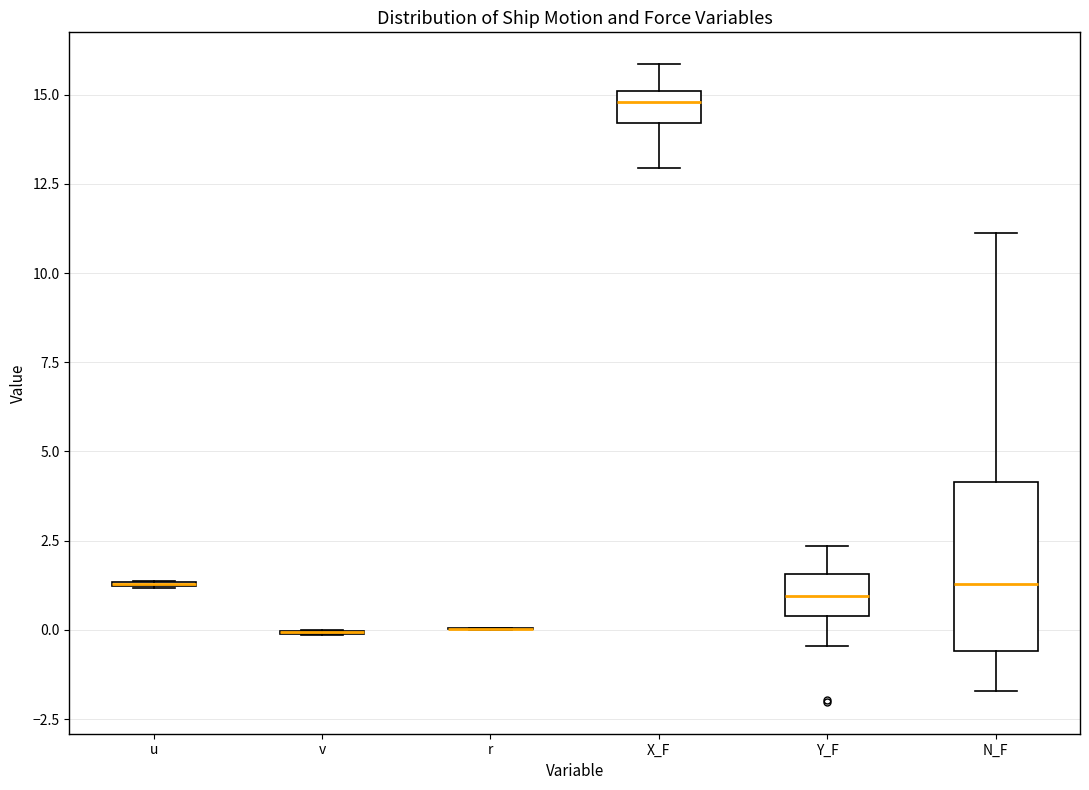

Reading left to right, read every box against the y-axis: the position of its median line, the range the box covers, and the ends of its whiskers. The values are not printed on the chart, so give them approximately, as read against the axis.

u: box collapsed to a line at 1.5, whiskers 1.0 to 1.5
v: box collapsed to a line at 0.0, whiskers 0.0 to 0.0
r: box collapsed to a line at 0.0, whiskers 0.0 to 0.0
X_F: median 15.0 (just below the box's upper edge), box 14.0 to 15.0, whiskers 13.0 to 16.0
Y_F: median 1.0, box 0.5 to 1.5, whiskers -0.5 to 2.5
N_F: median 1.5, box -0.5 to 4.0, whiskers -1.5 to 11.0